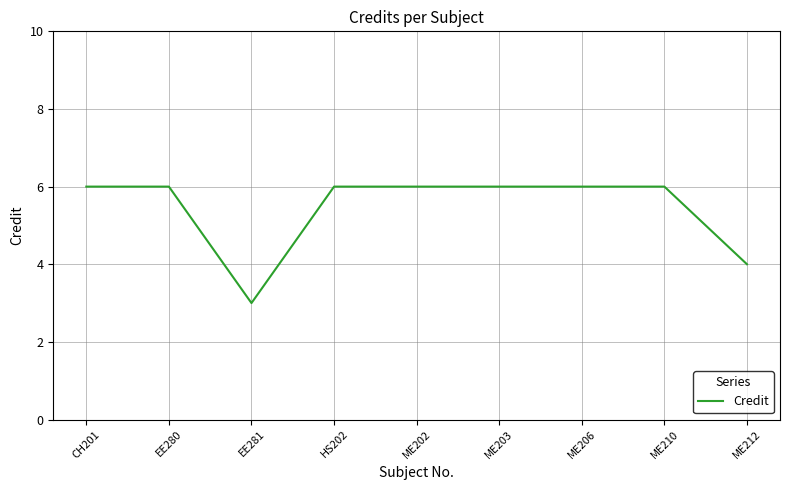

What is the average value?

5